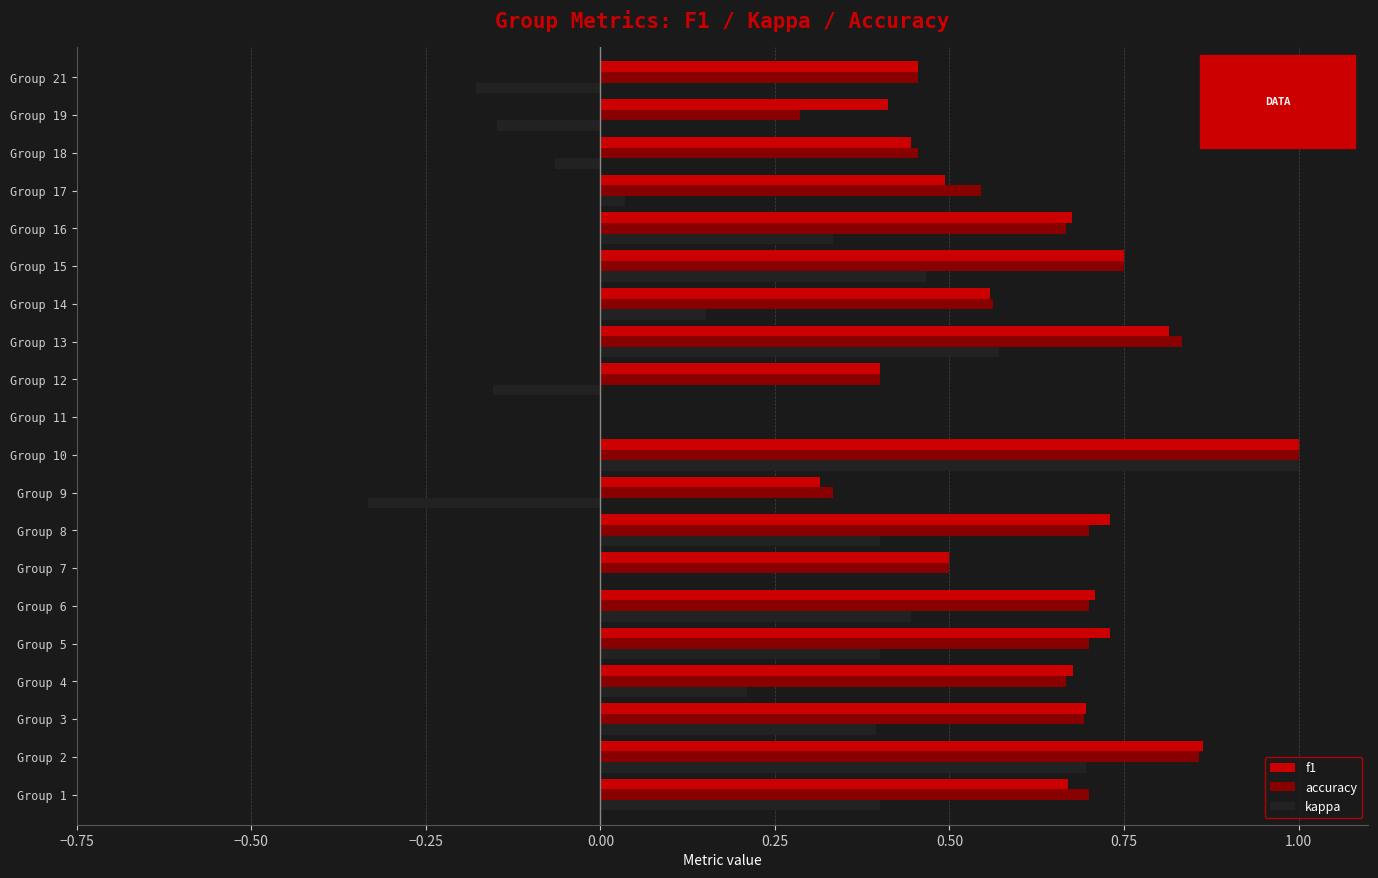

Count the number of data series in this chart.

3